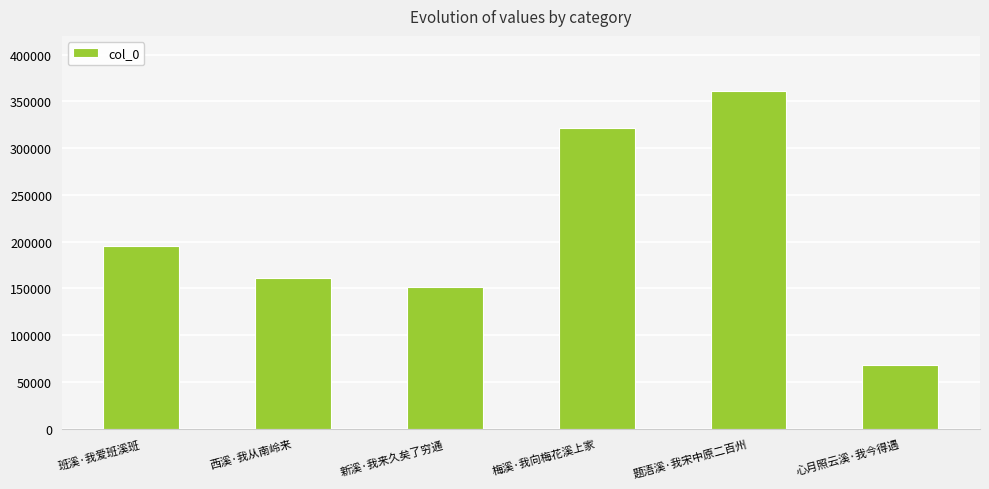

What is the difference between the maximum and minimum values?

292816